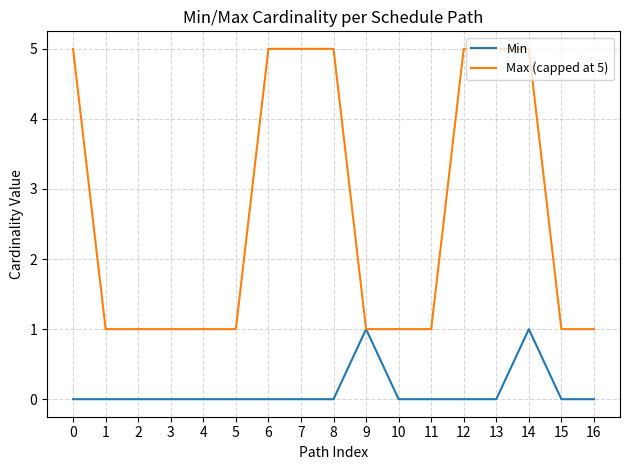

Does the chart have visible grid lines?

Yes